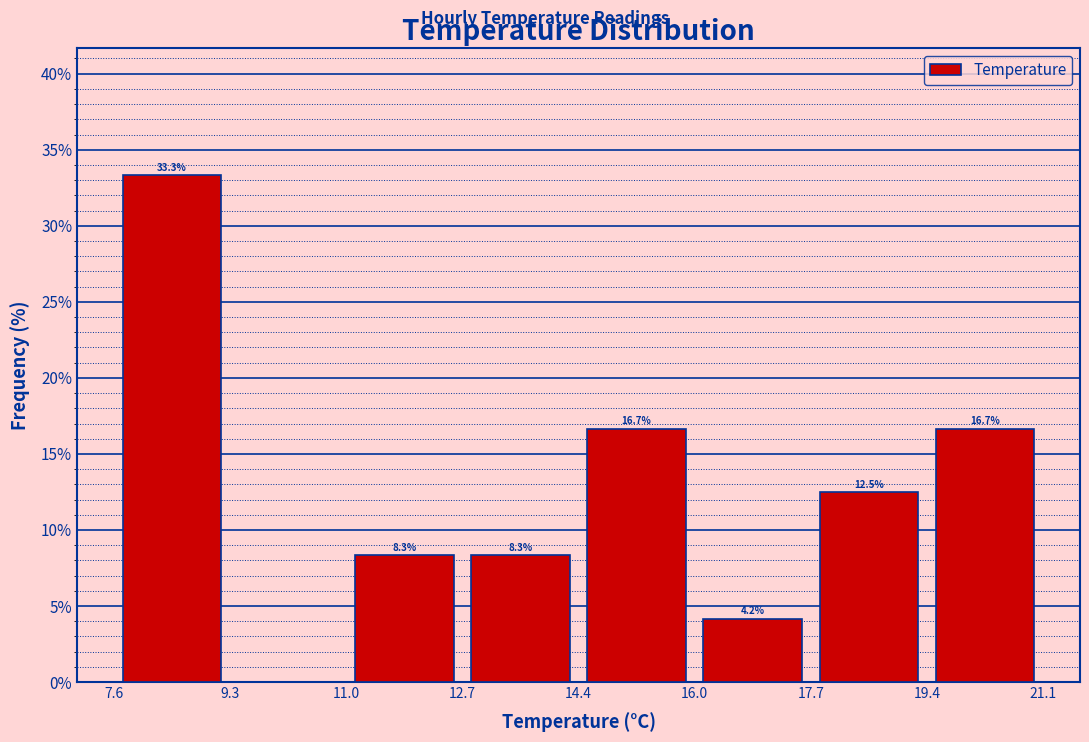

Which range on the x-axis has the tallest bar?

7.6 to 9.3